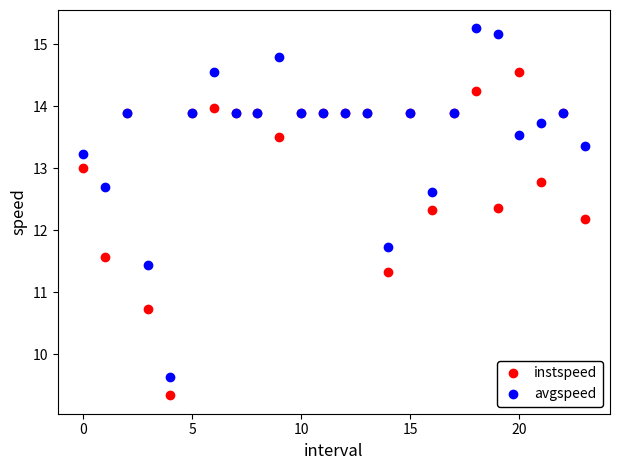

Which series has the widest spread of Y values?

avgspeed